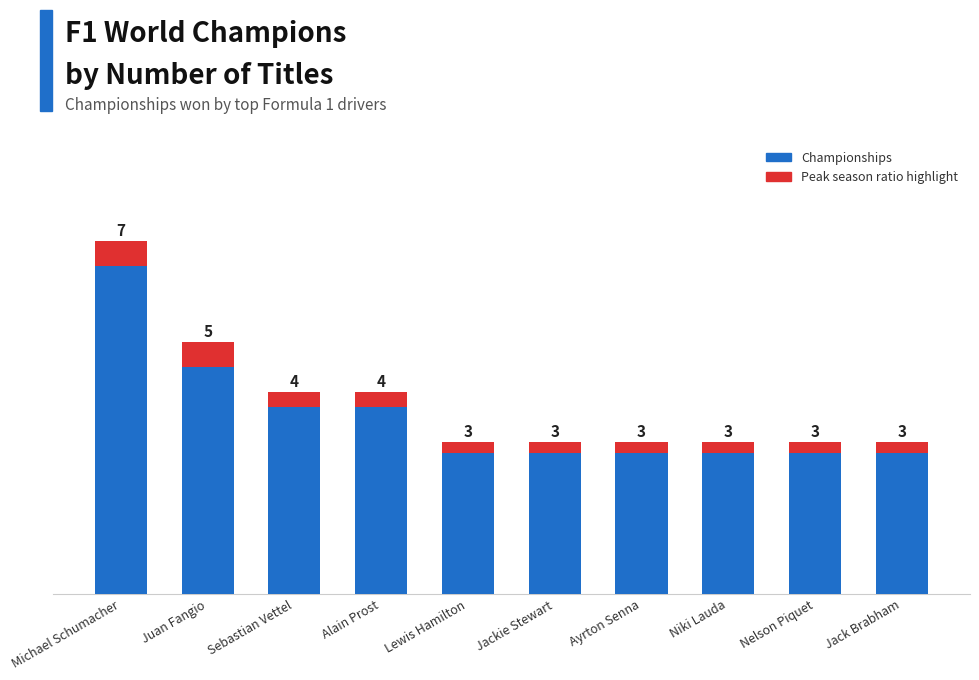

How many data points does each series have?

10